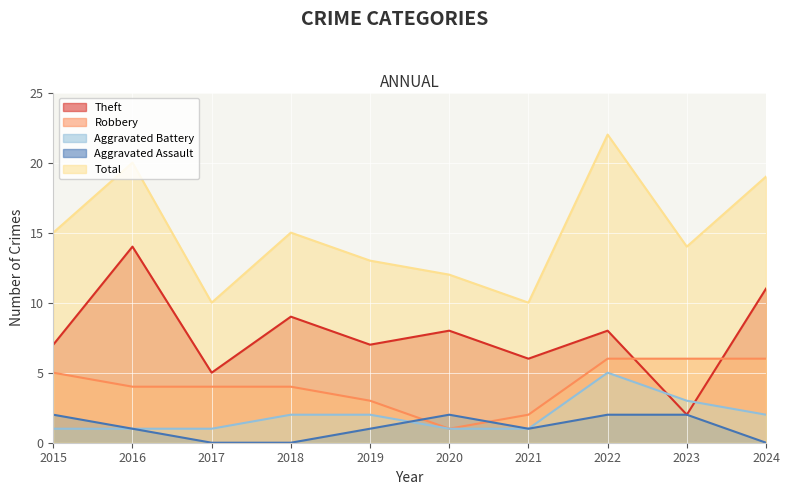

How many values in the Total series exceed 15?

3